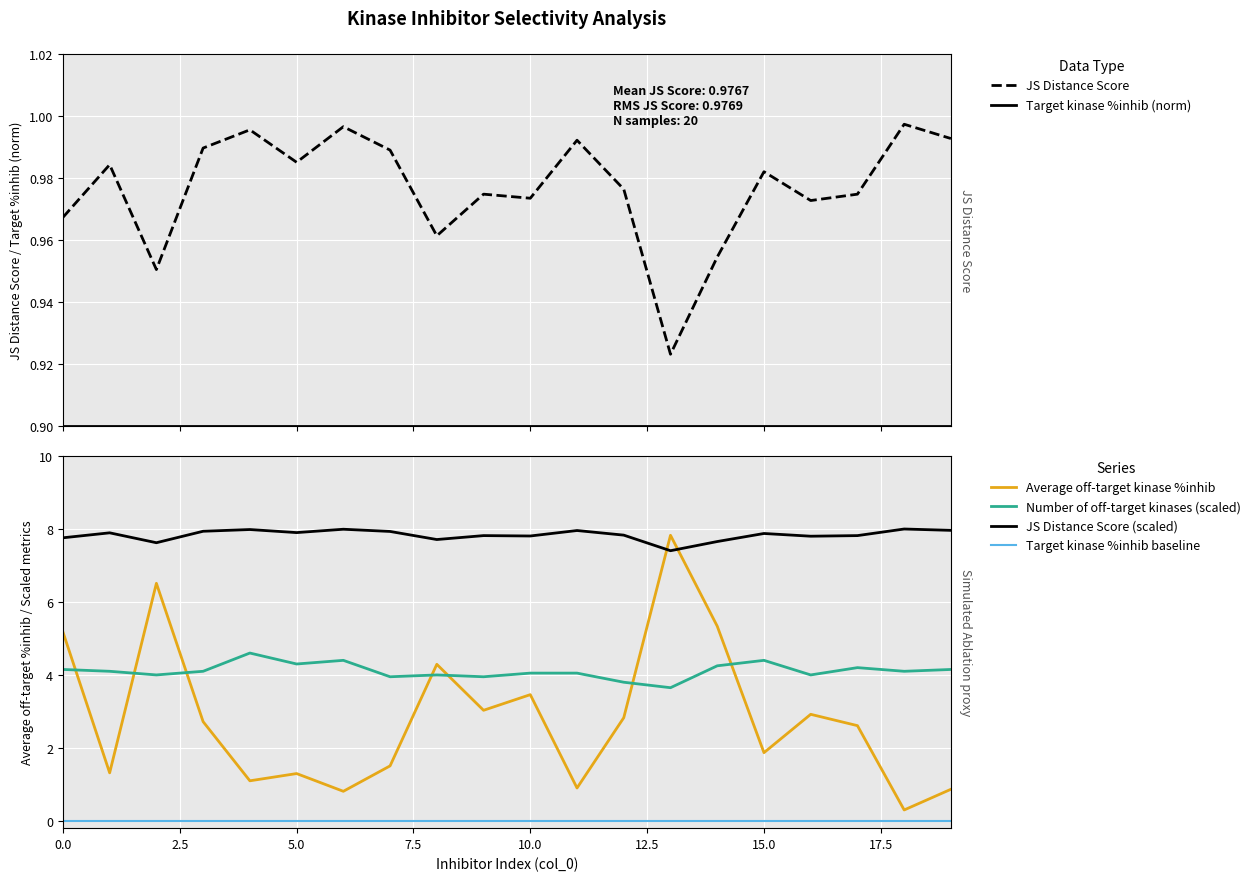

True or false: Target kinase %inhib (norm) and Number of off-target kinases (scaled) intersect in this chart.

False